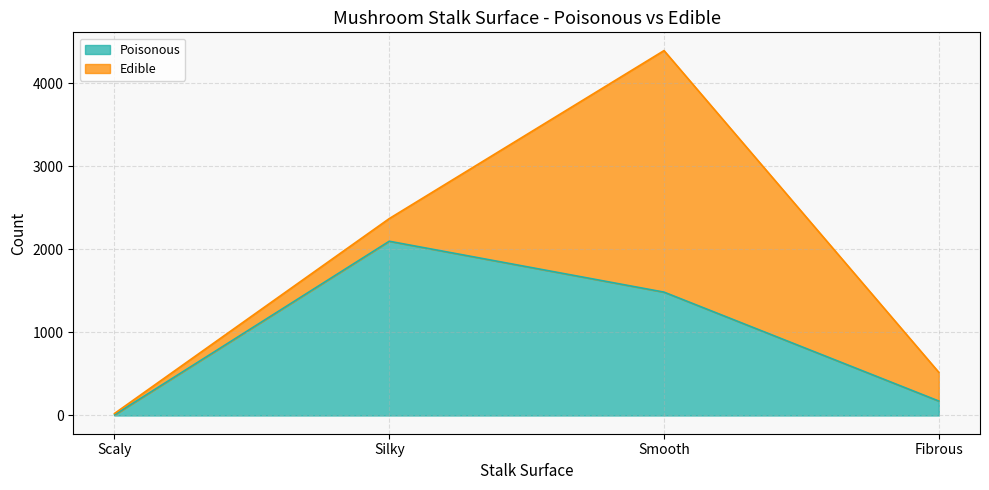

What is the difference between the second highest and second lowest values?

1312